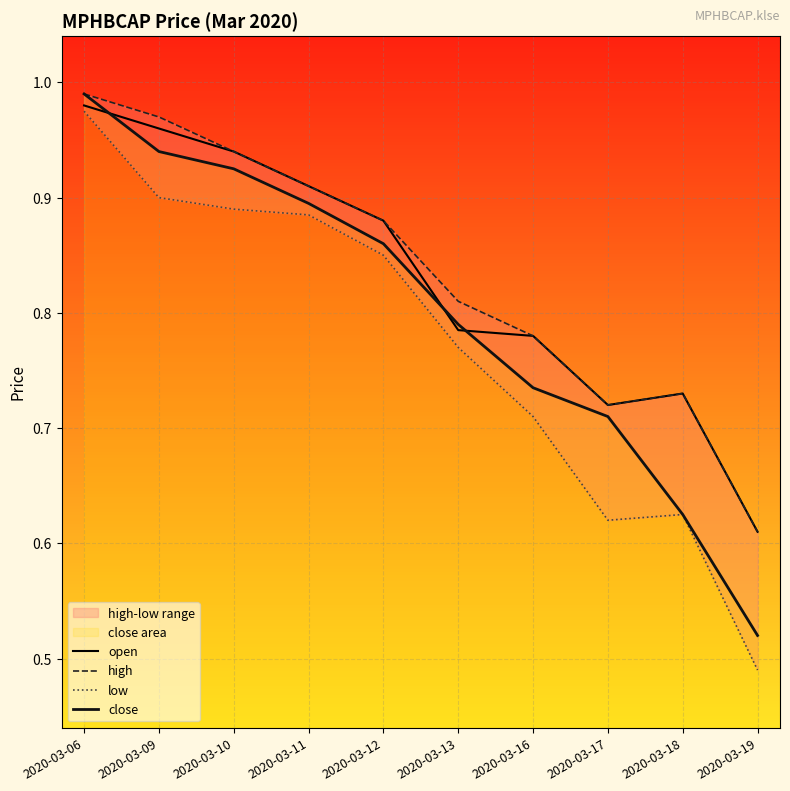

Which series ends up on top after the final intersection of open and close?

open